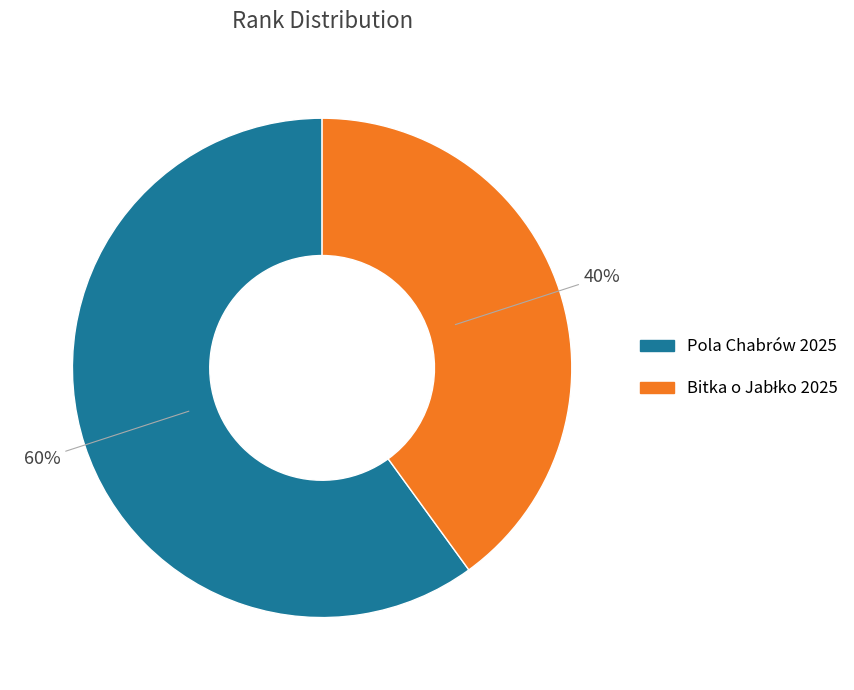

True or false: Pola Chabrów 2025 accounts for 60% of the total.

True